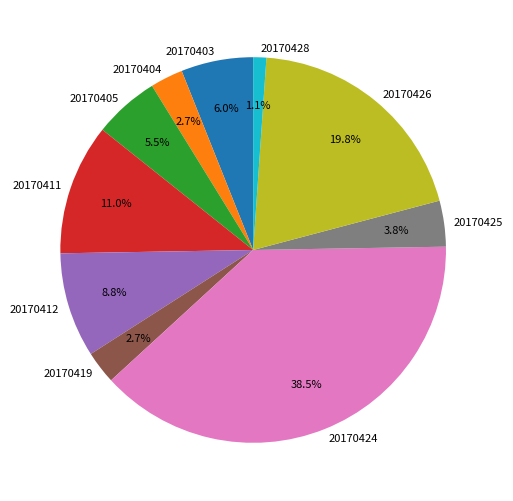

What percentage is the 20170412 slice, to the nearest percent?

9%